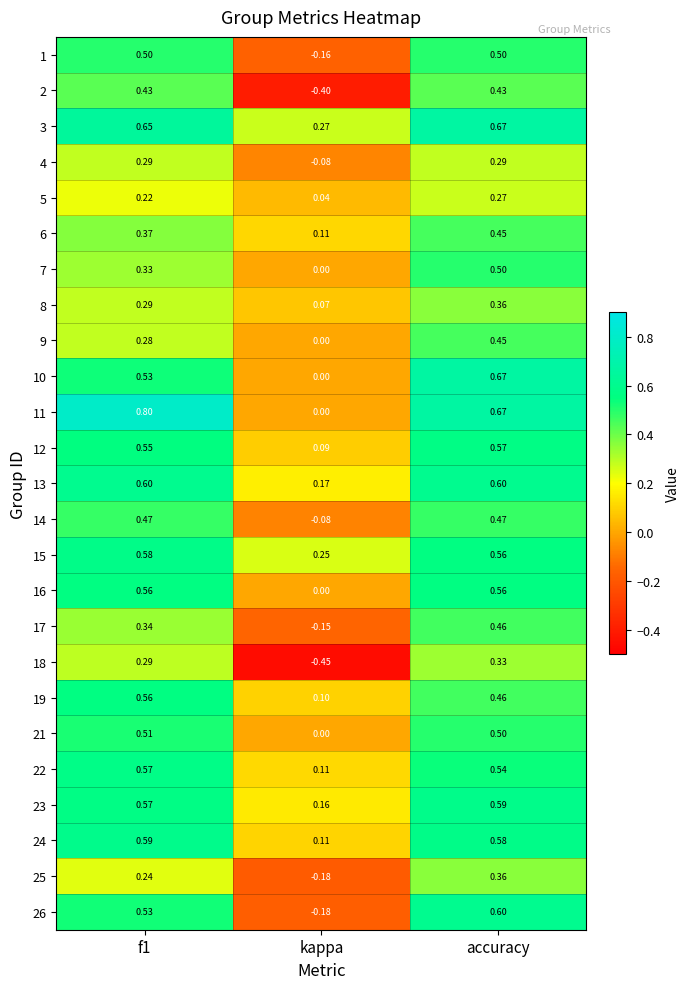

Which category has the highest value in the 5 series?

accuracy